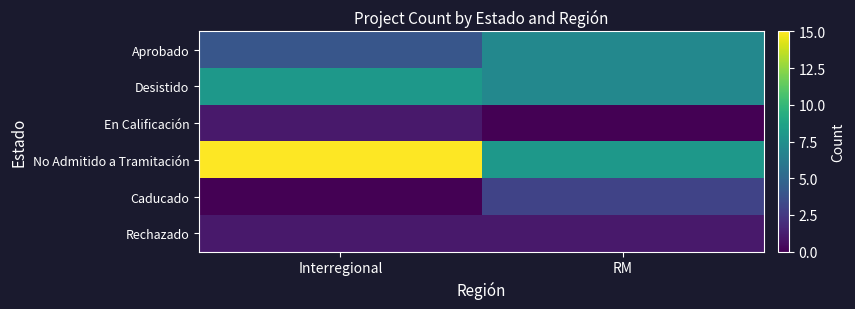

Which label corresponds to the smallest value in the chart?

RM